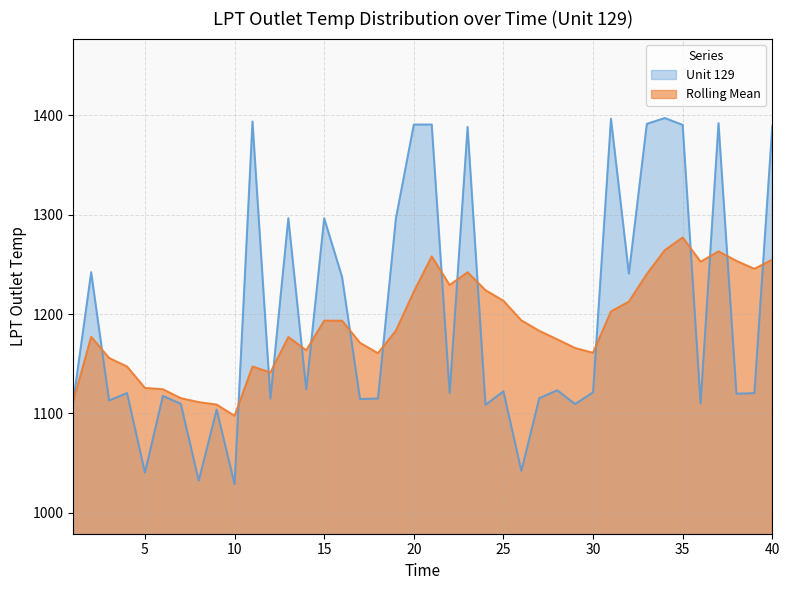

True or false: Unit 129 and Rolling Mean cross at least once.

True